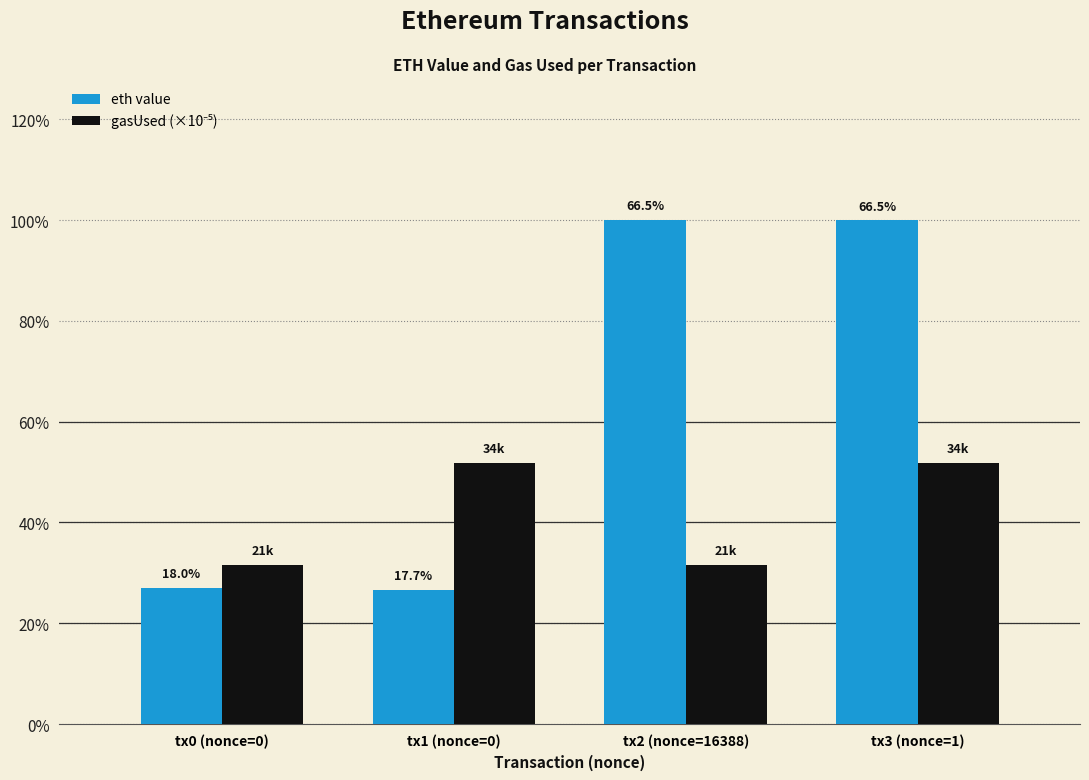

Between tx0 (nonce=0) and tx3 (nonce=1), which series saw the biggest shift?

eth value